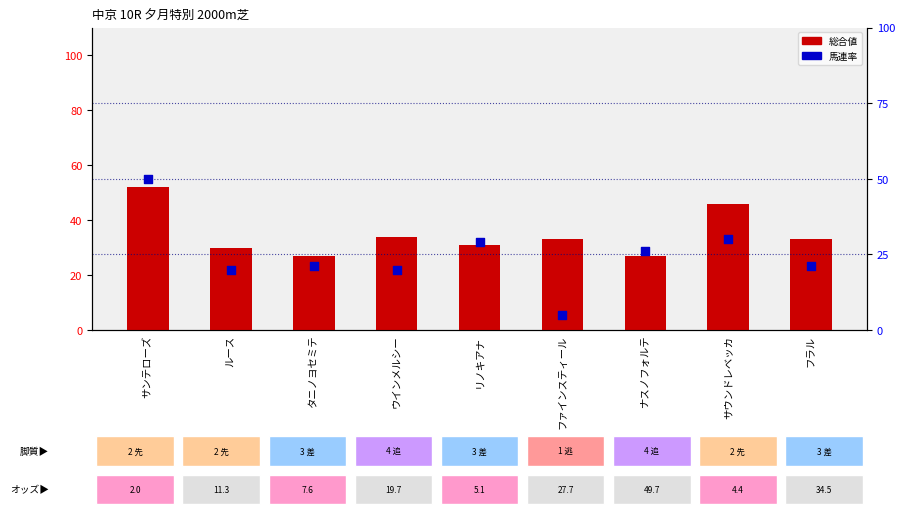

Is the value of 総合値 at ルース greater than the value of 馬連率 at ウインメルシー?

Yes